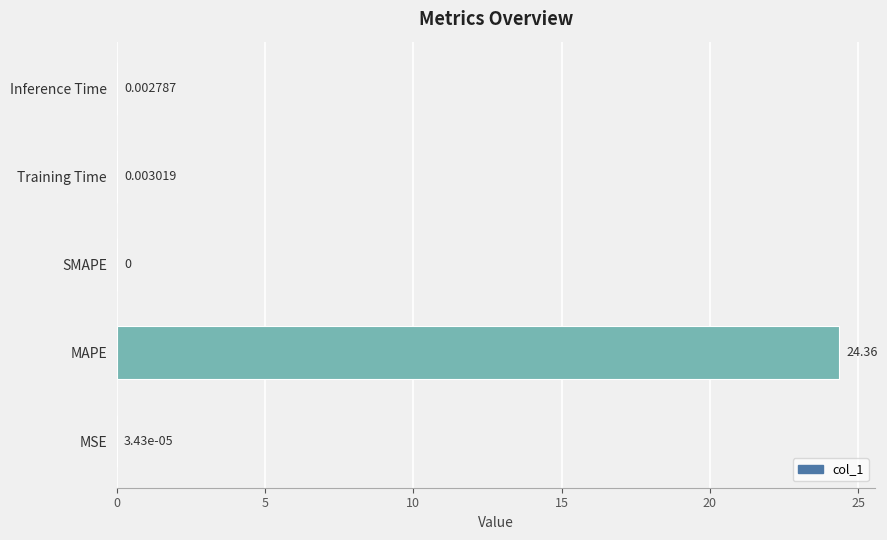

What is the change in value from MAPE to Training Time?

-24.4